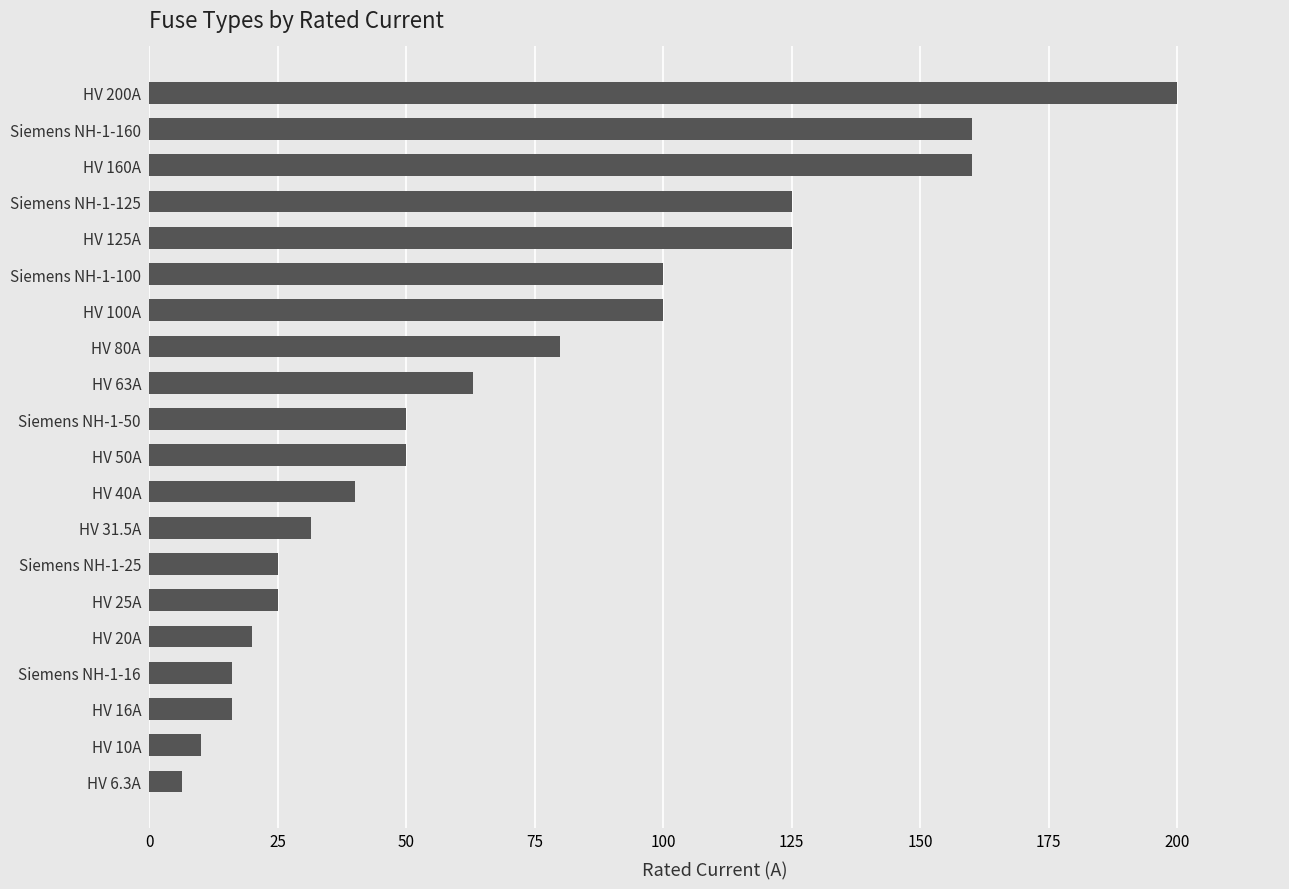

Which has a higher value, HV 20A or HV 40A?

HV 40A